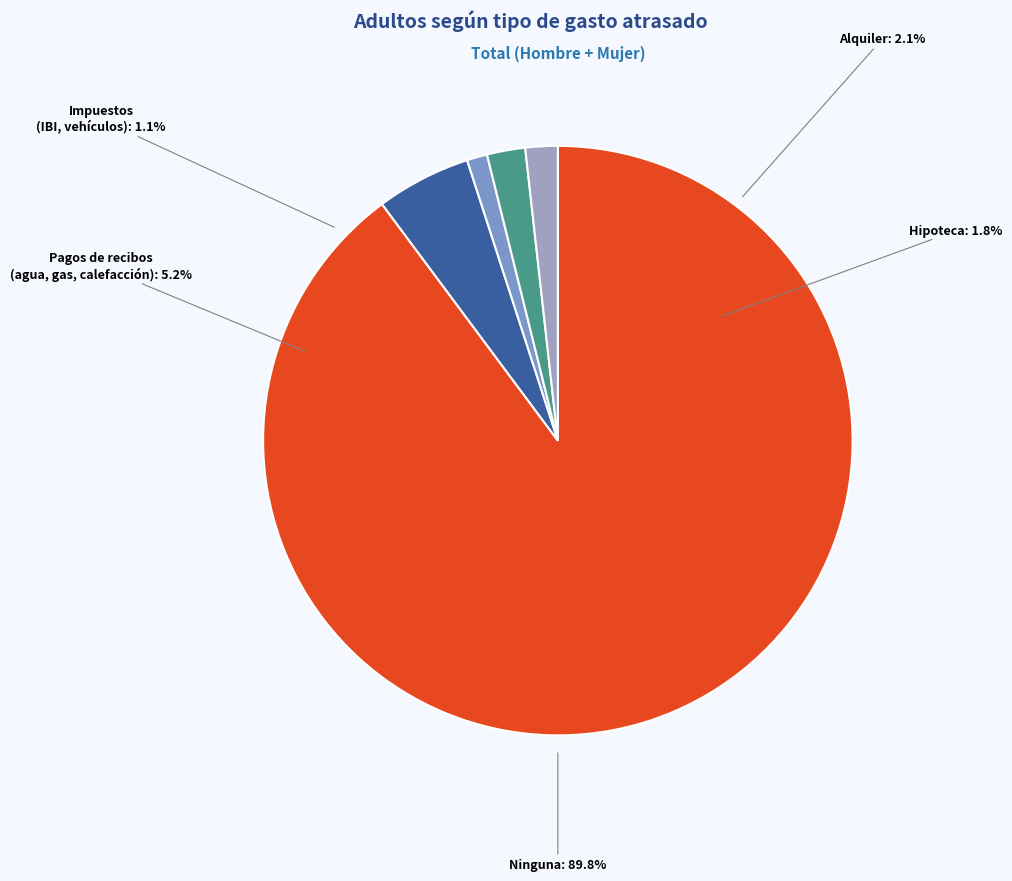

Is Alquiler the majority of the pie?

No